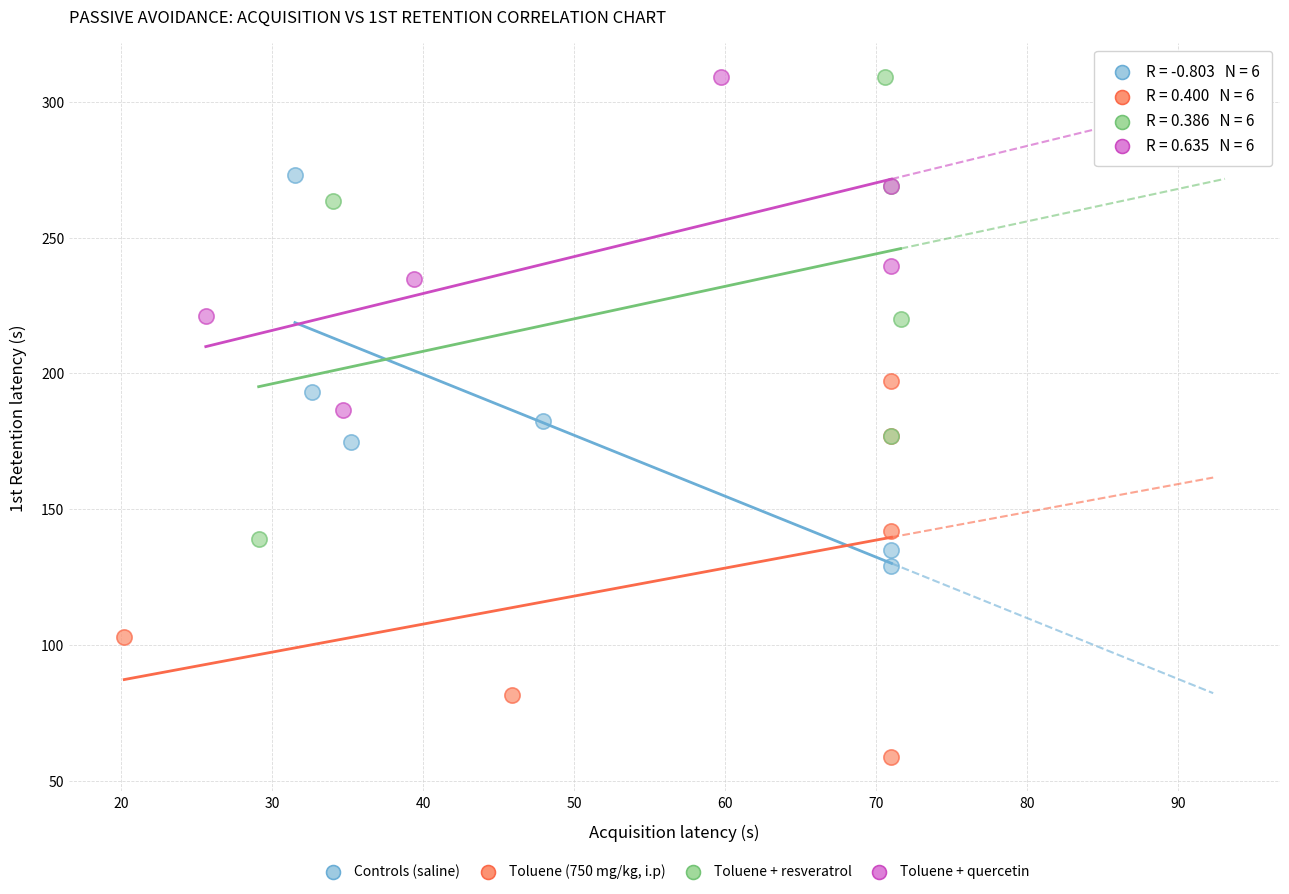

Which series has the largest Y range (max minus min)?

Toluene + resveratrol